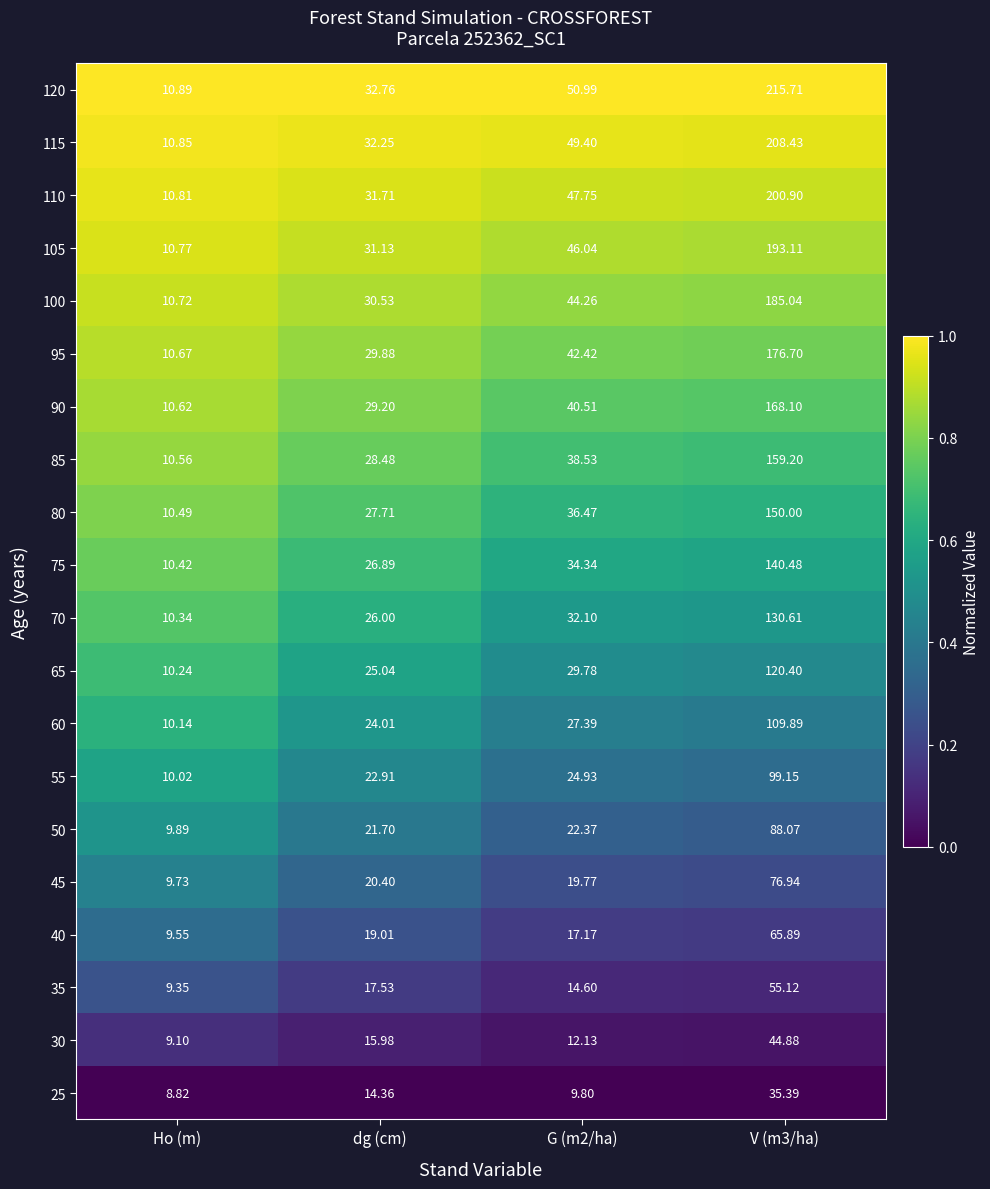

At which category does the chart reach its minimum across all series?

Ho (m)